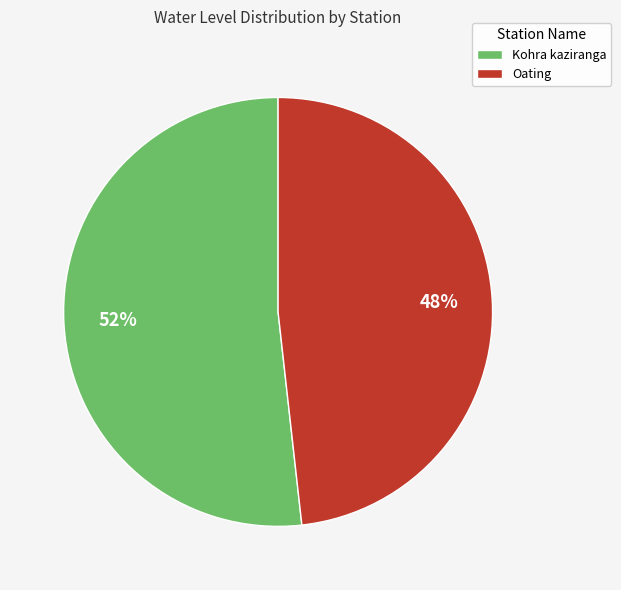

Which has a higher value, Oating or Kohra kaziranga?

Kohra kaziranga